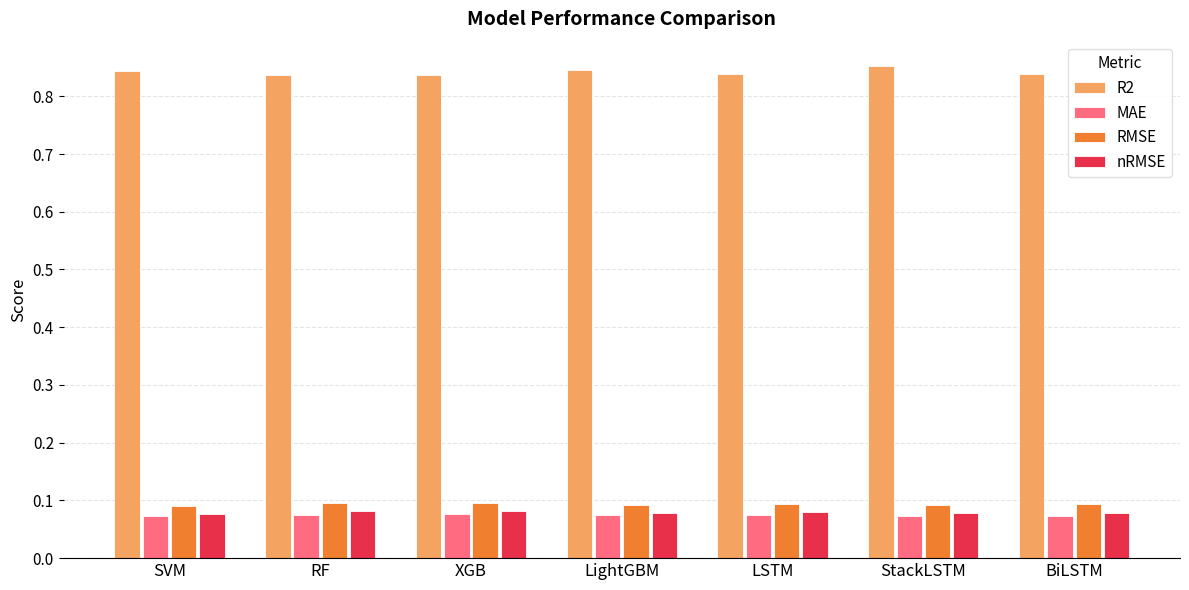

Which series has the largest range (max minus min)?

R2